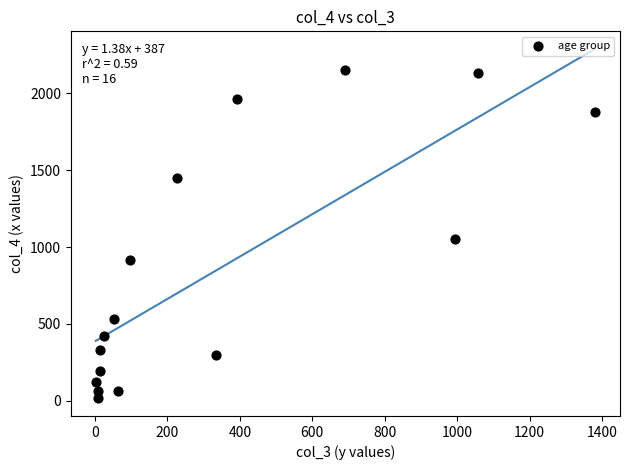

What is the range of Y values (max minus min)?

2136